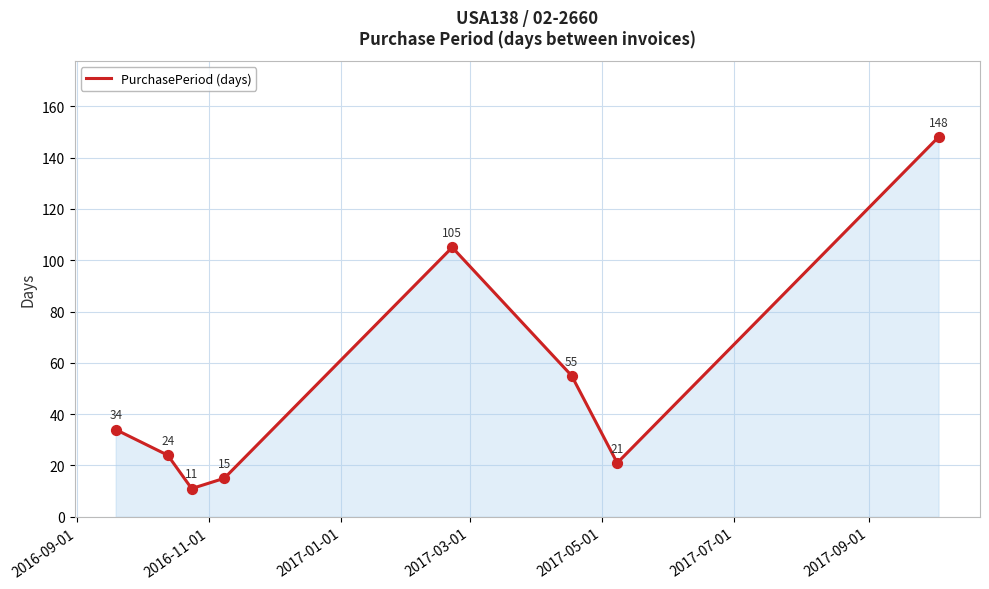

What is the difference between the maximum and second lowest values?

133